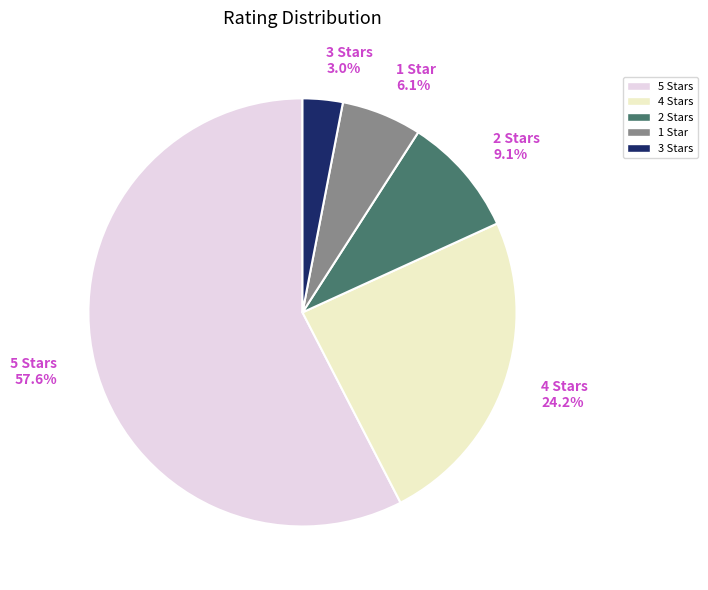

Which slice represents more than half of the pie?

5 Stars